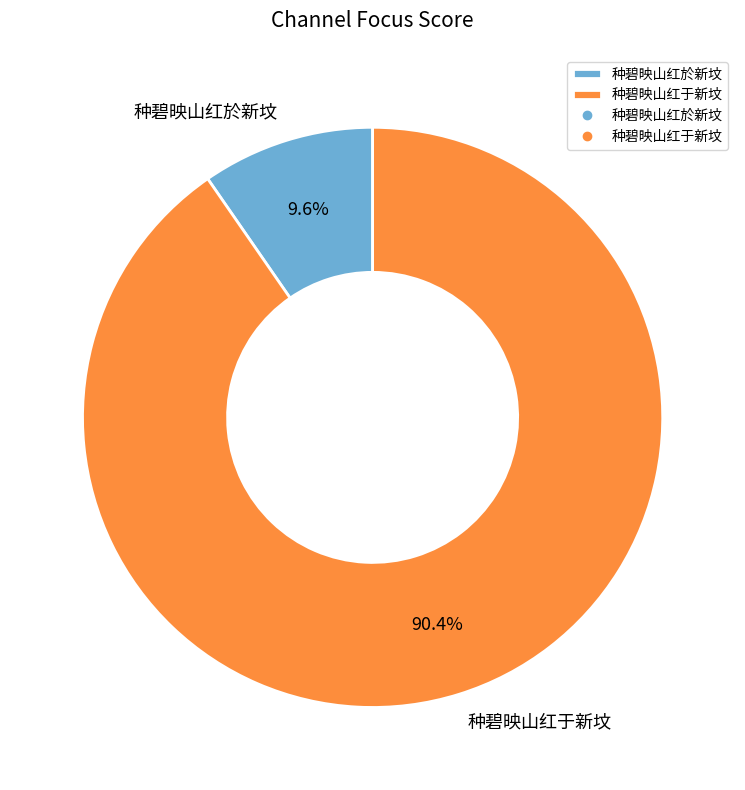

Which category has the smallest portion of the pie?

种碧映山红於新坟